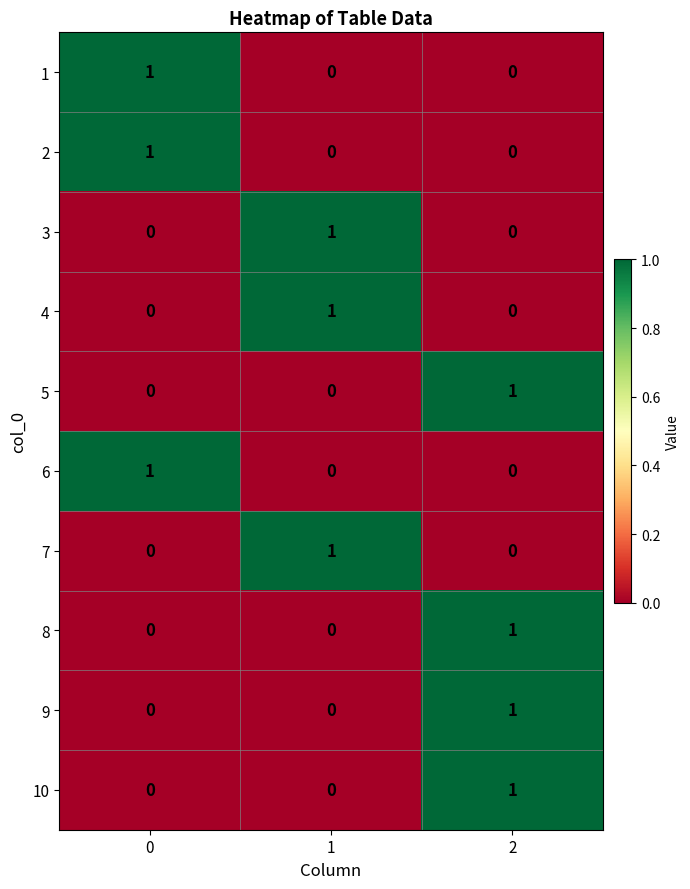

What is the spread (max minus min) of values at 1?

1